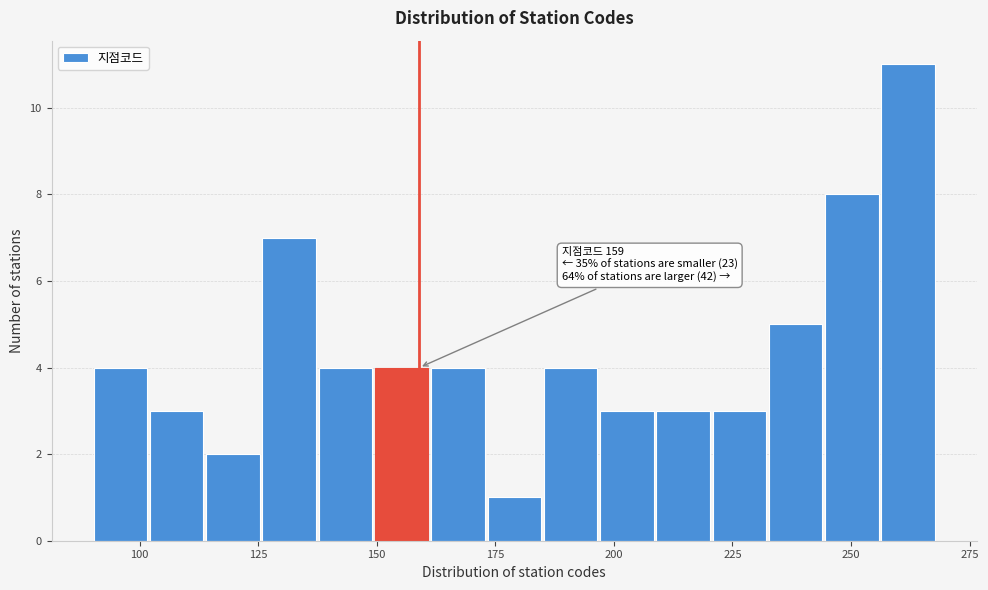

Around what value on the x-axis is the tallest bar? Give the approximate position of its centre, as read against the axis.

260